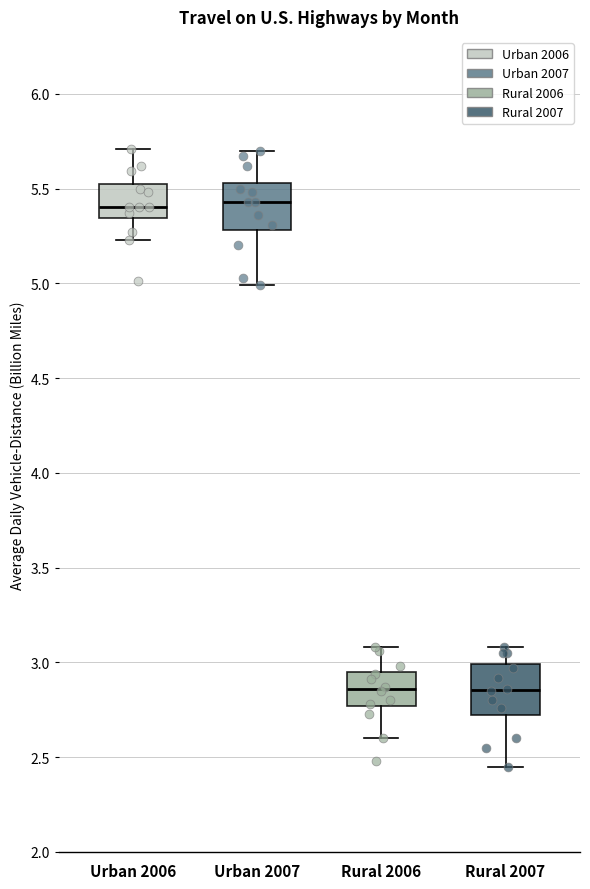

Where is the upper edge of the box for Urban 2007 on the y-axis? The values are not printed on the chart, so give them approximately, as read against the axis.

5.55